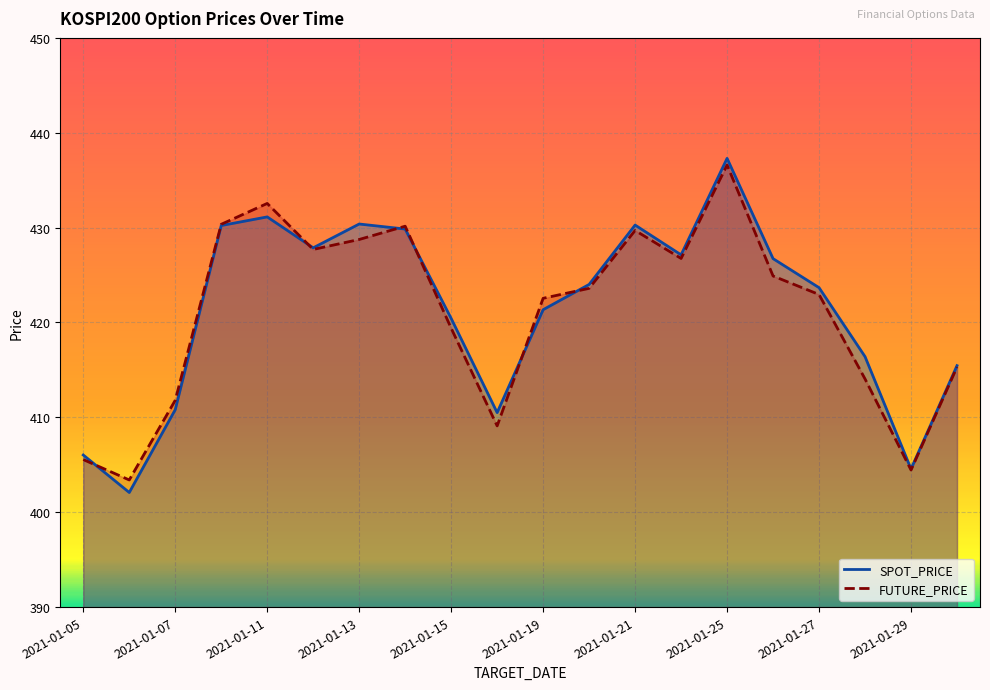

What is the smallest value displayed?

402.1